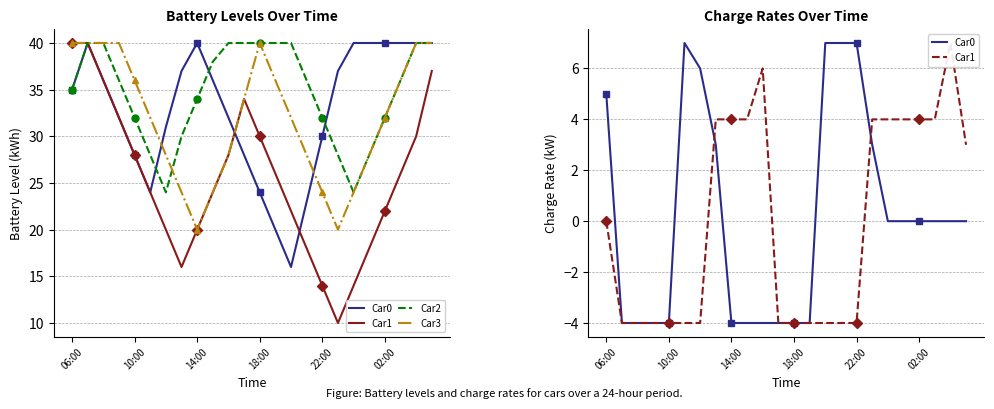

Is it true that Car2 equals 21 at 06:00?

False